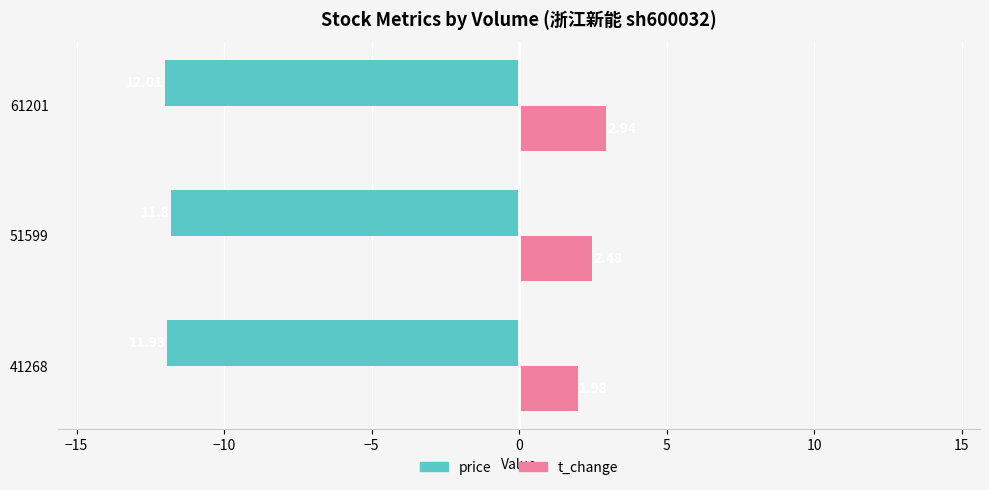

Rank the categories by t_change value from lowest to highest.

41268, 51599, 61201